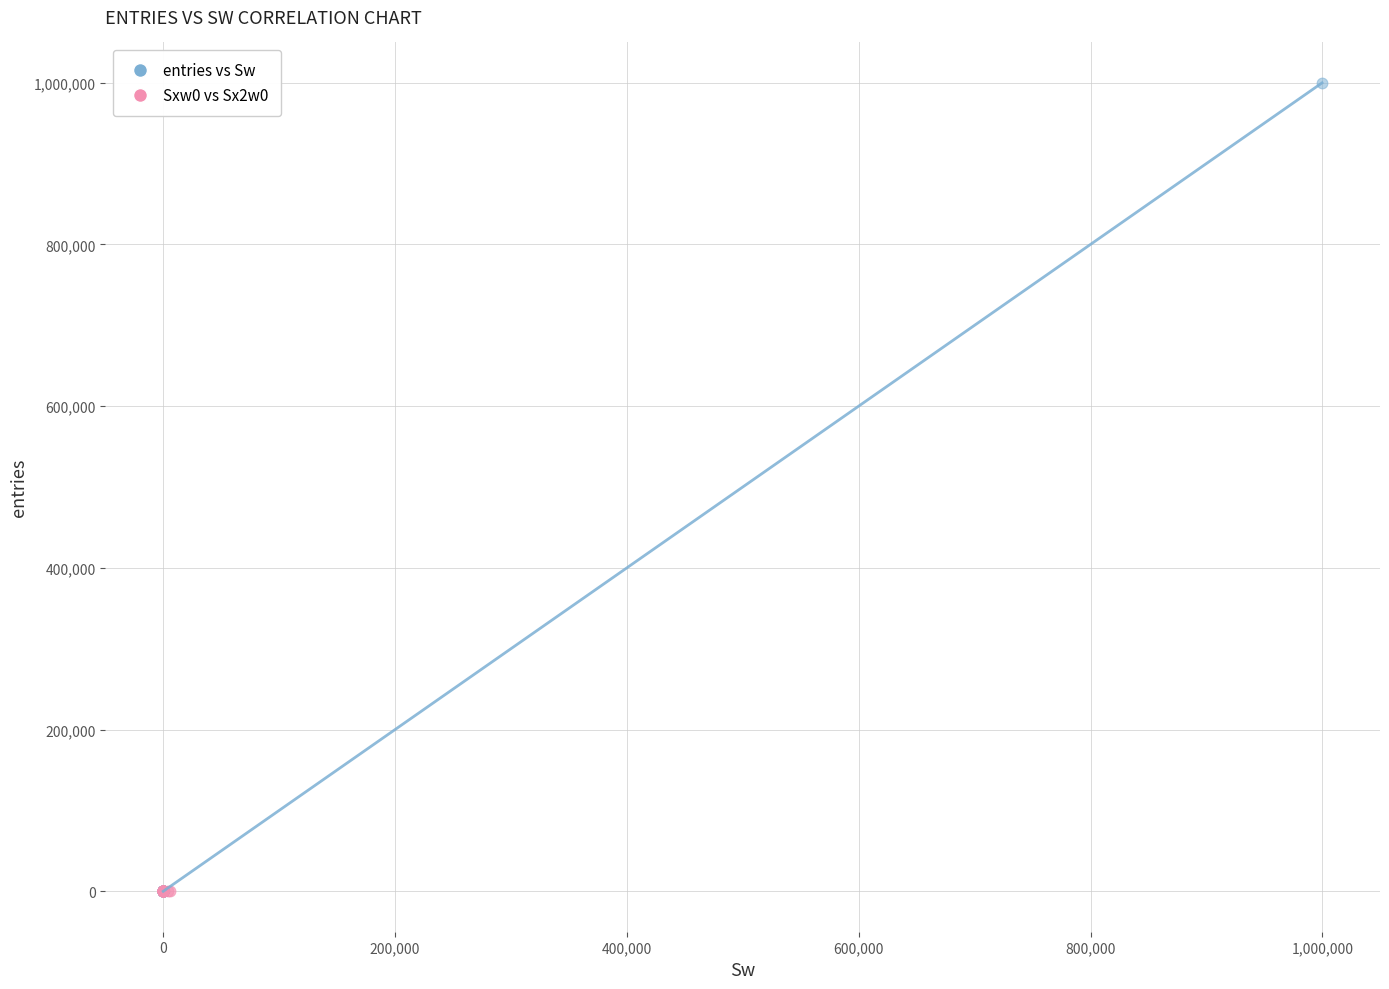

Which series has the widest spread of Y values?

entries vs Sw